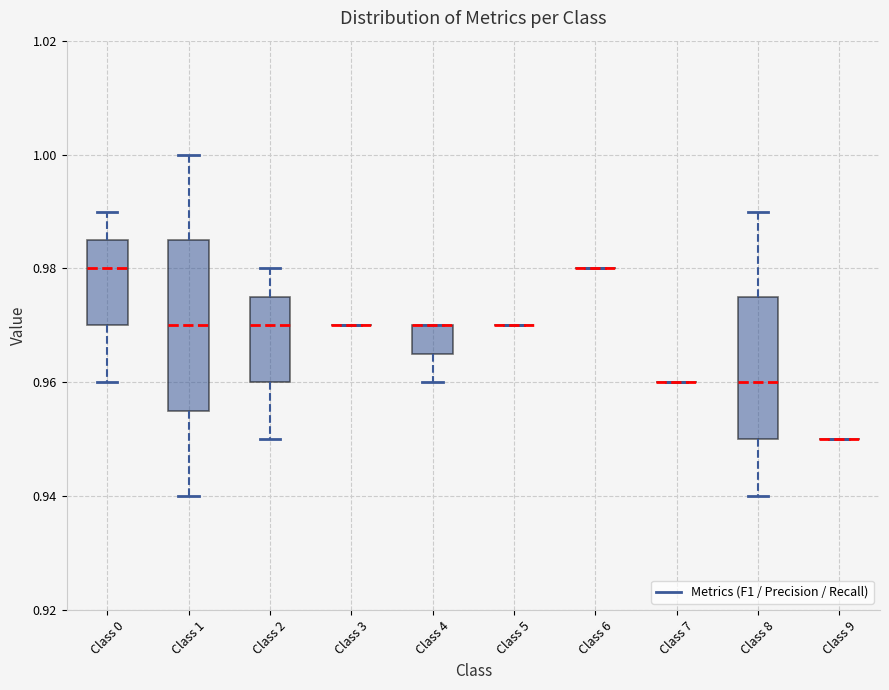

Reading left to right, transcribe this box plot: for each box, give where its median line is, the range the box spans, and where its two whiskers end, as read against the y-axis. The values are not printed on the chart, so give them approximately, as read against the axis.

Class 0: median 0.980, box 0.970 to 0.986, whiskers 0.960 to 0.990
Class 1: median 0.970, box 0.956 to 0.986, whiskers 0.940 to 1.000
Class 2: median 0.970, box 0.960 to 0.976, whiskers 0.950 to 0.980
Class 3: box collapsed to a line at 0.970, whiskers 0.970 to 0.970
Class 4: median 0.970 (drawn on the box's upper edge), box 0.966 to 0.970, whiskers 0.960 to 0.970
Class 5: box collapsed to a line at 0.970, whiskers 0.970 to 0.970
Class 6: box collapsed to a line at 0.980, whiskers 0.980 to 0.980
Class 7: box collapsed to a line at 0.960, whiskers 0.960 to 0.960
Class 8: median 0.960, box 0.950 to 0.976, whiskers 0.940 to 0.990
Class 9: box collapsed to a line at 0.950, whiskers 0.950 to 0.950